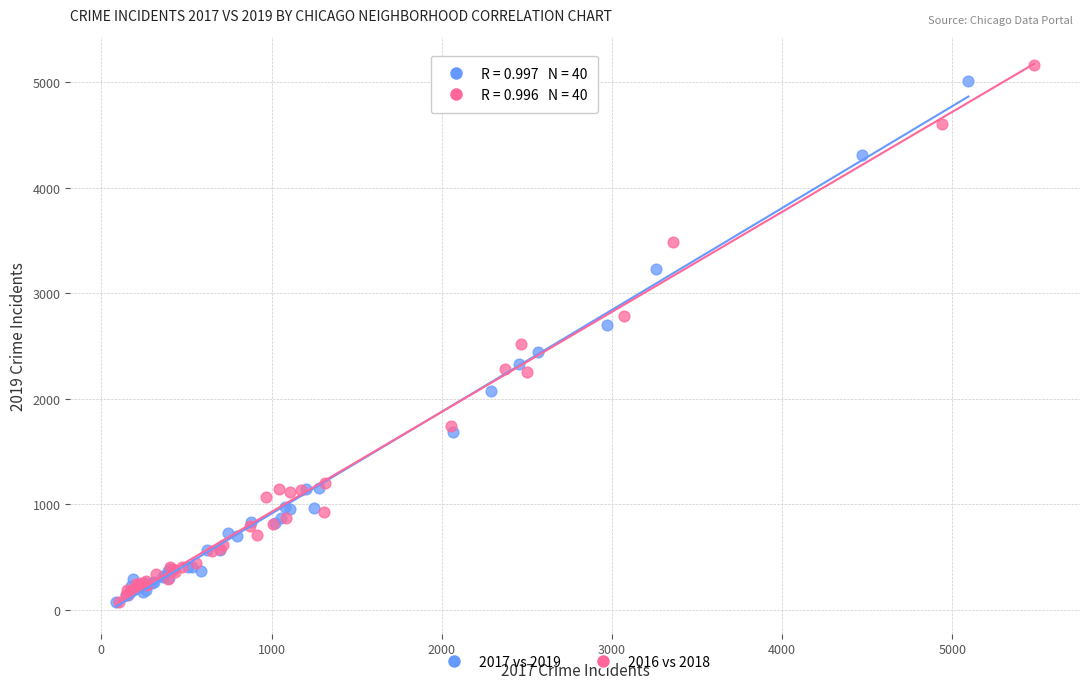

Which series has the largest Y range (max minus min)?

2016 vs 2018